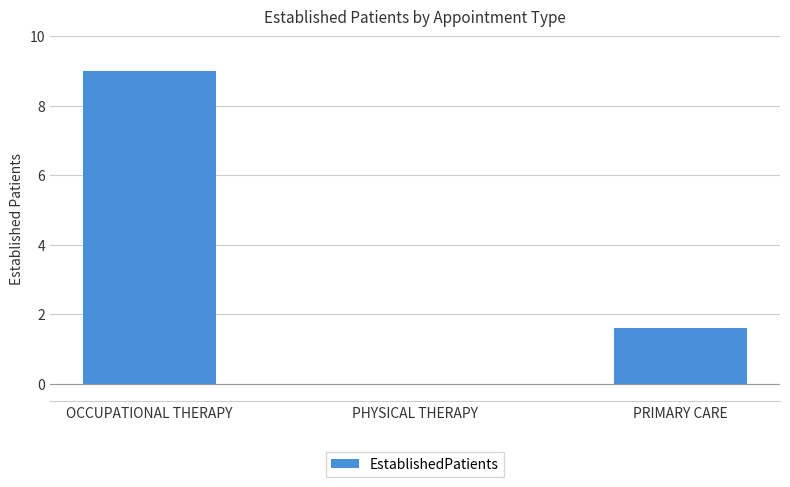

The value at OCCUPATIONAL THERAPY is 3.4. True or false?

False